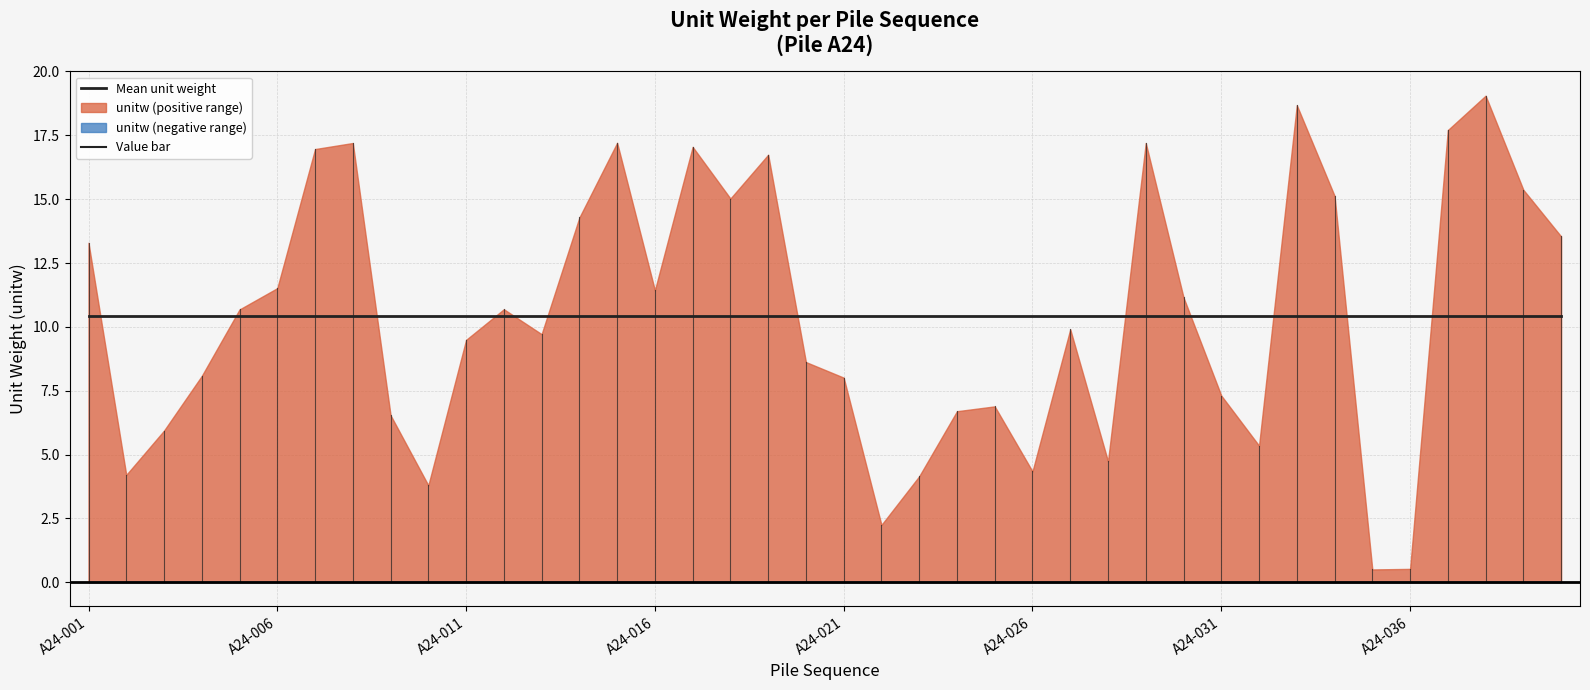

What is the ratio of the value at A24-033 to the value at A24-005?

1.7